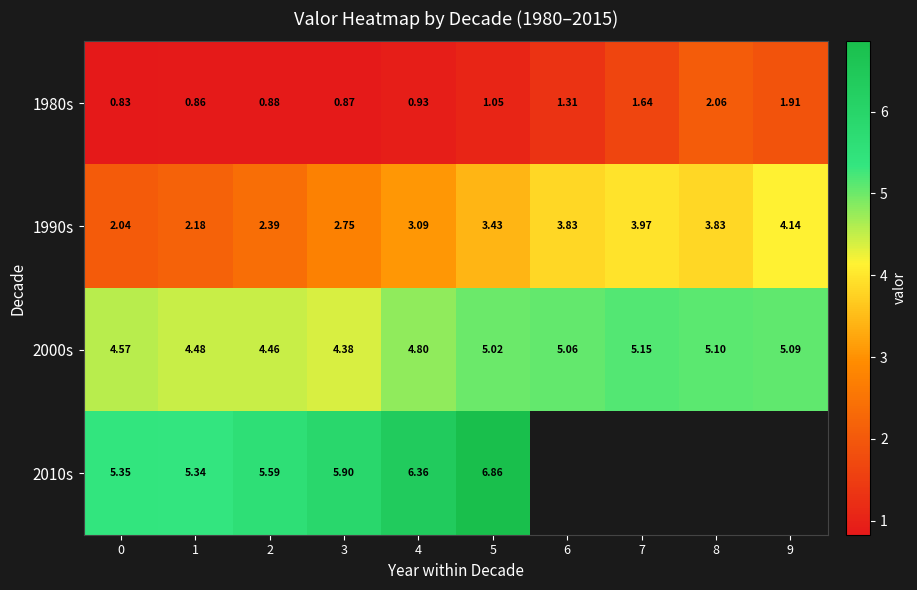

What is the difference between the 2000s values at 6 and 1?

0.6